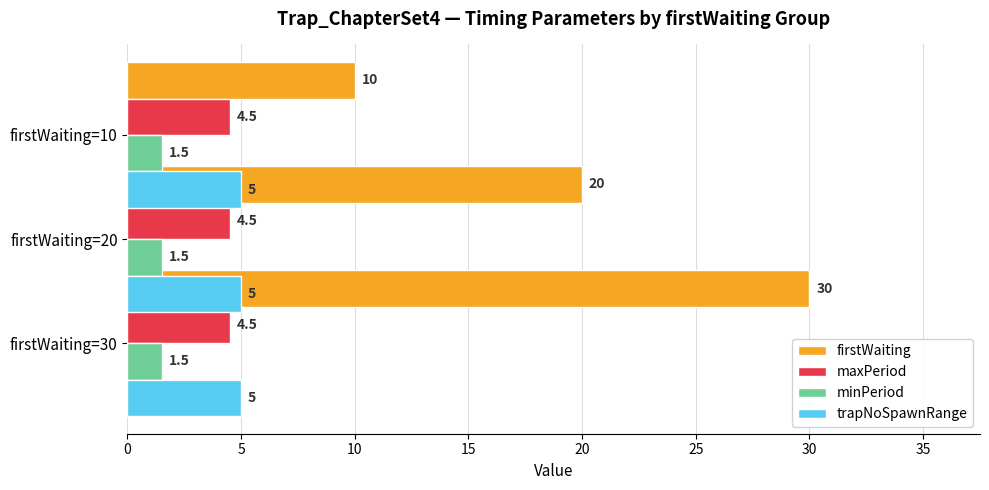

How many bars are there in each group?

4